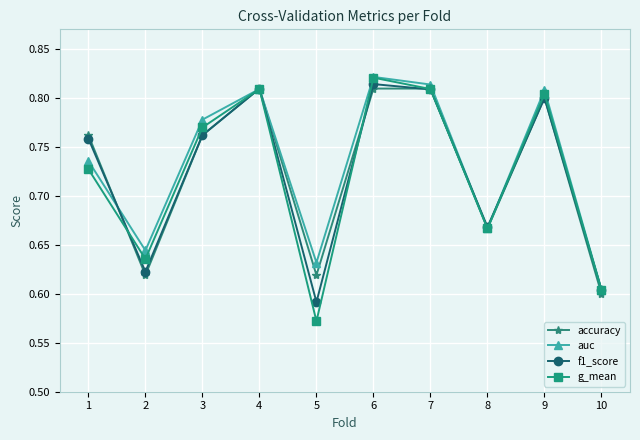

What is the difference between the f1_score values at 3 and 5?

0.2